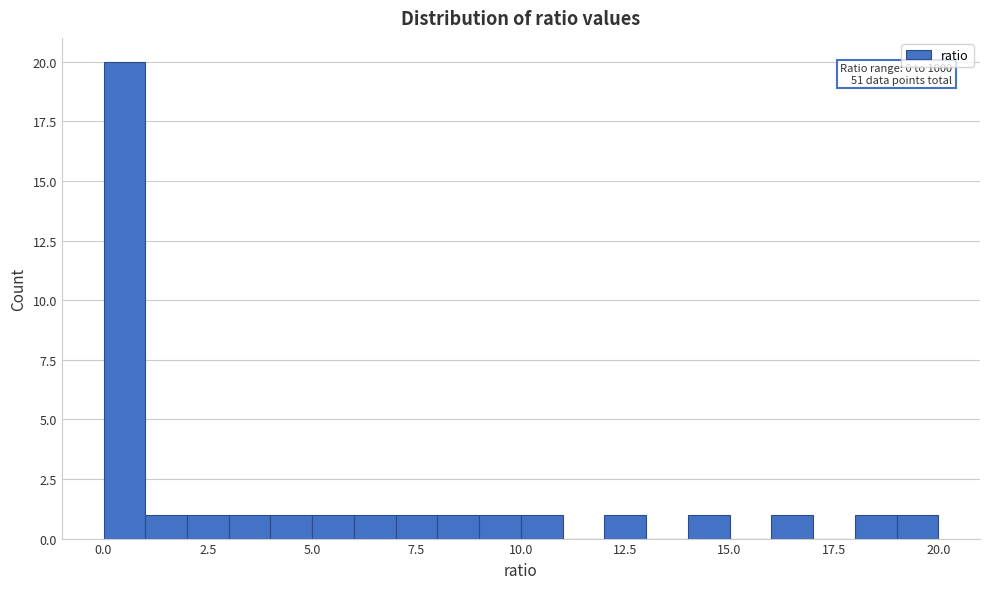

Read against the x-axis, roughly where is the centre of the tallest bar?

0.5